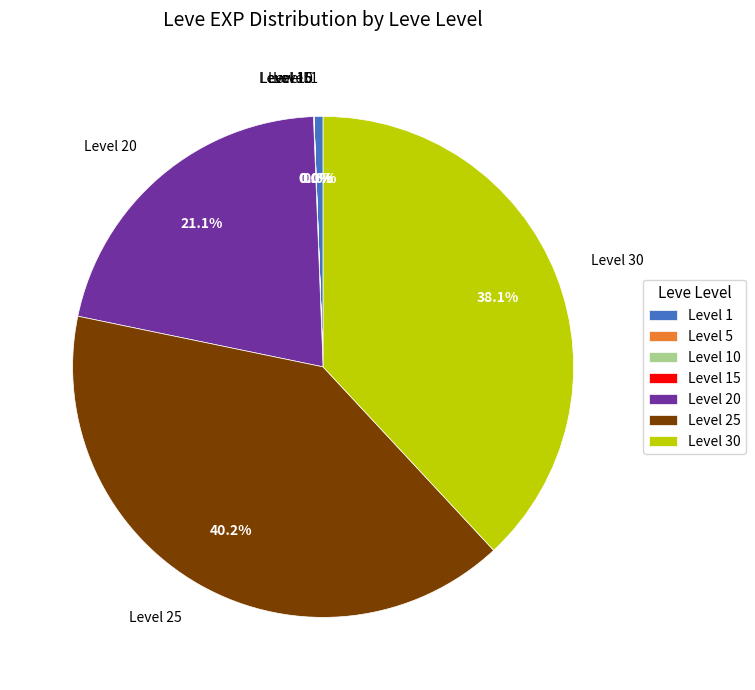

Is there a majority slice in this chart?

No